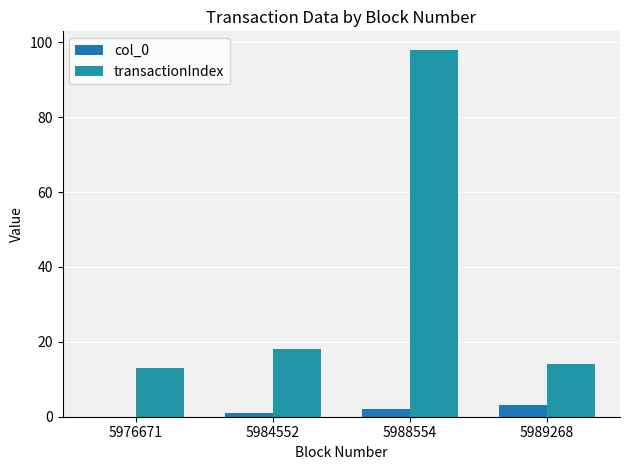

How many distinct data groups are displayed?

2